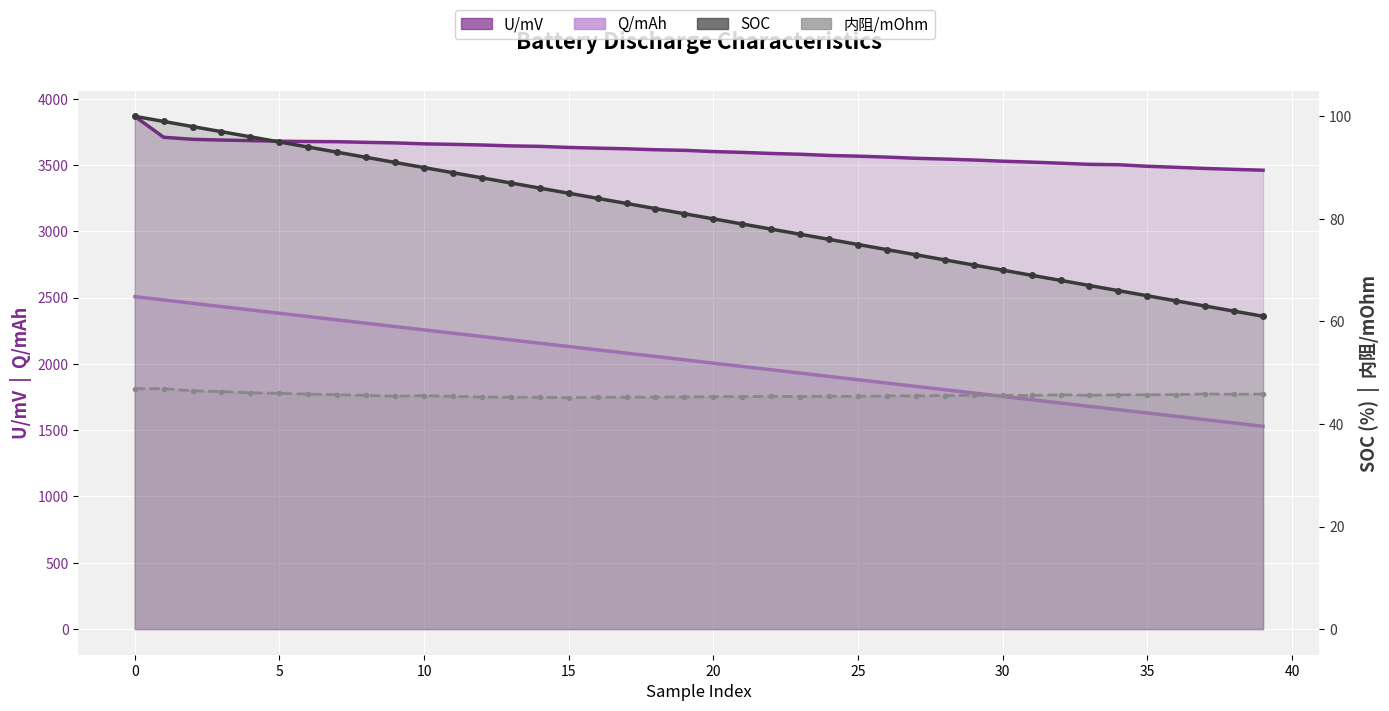

True or false: 内阻/mOhm has a value of 46.3 at 3.

True